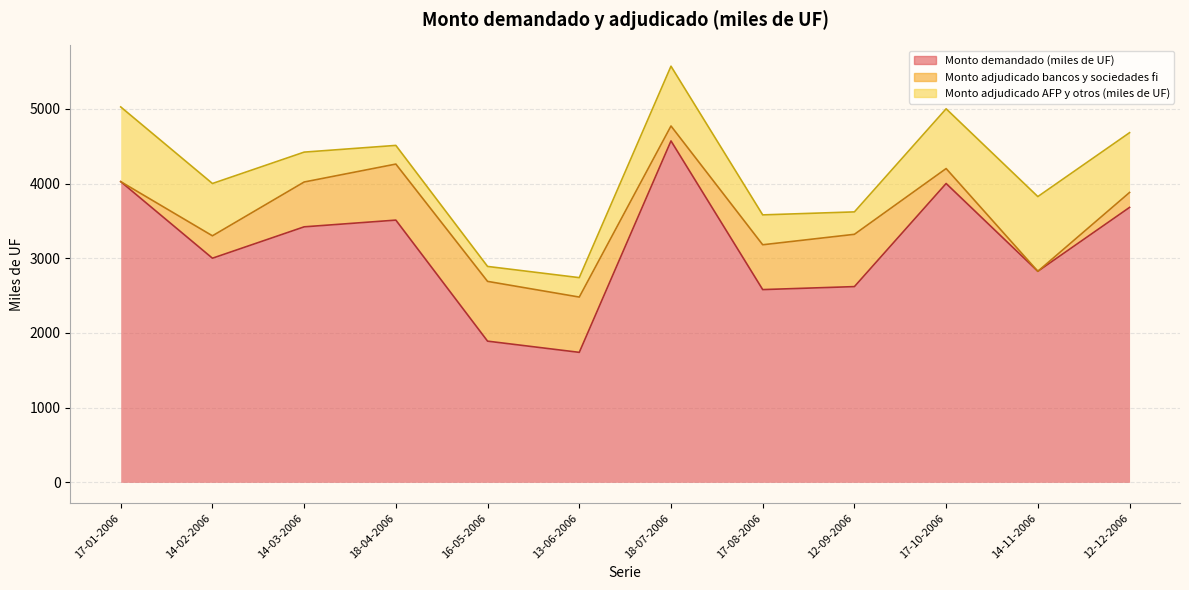

Where does the Monto adjudicado AFP y otros (miles de UF) series first go above 700?

17-01-2006